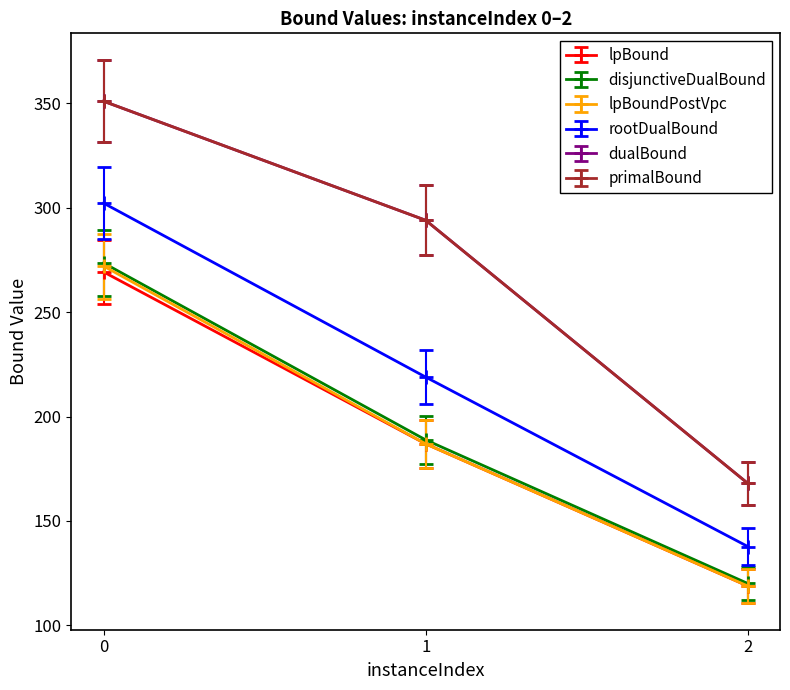

Read the lpBoundPostVpc value at 2.

118.8